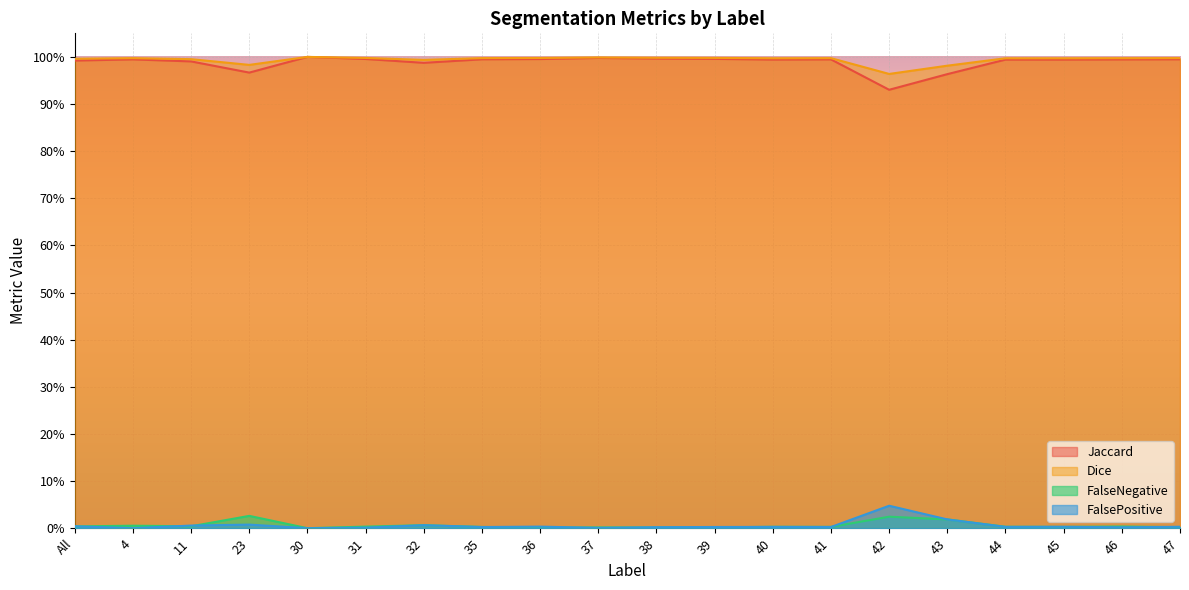

At which category does Jaccard reach its first local peak?

4